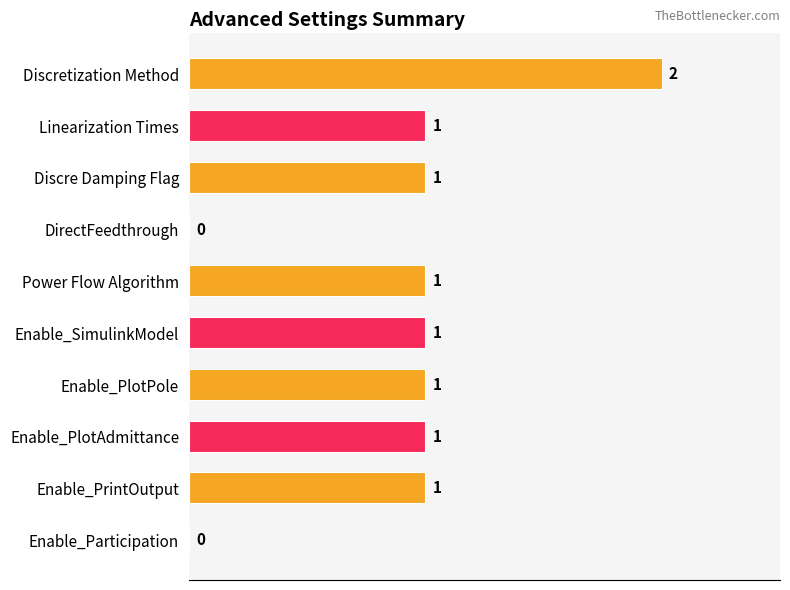

The chart shows a value of 2 at Discretization Method. True or false?

True